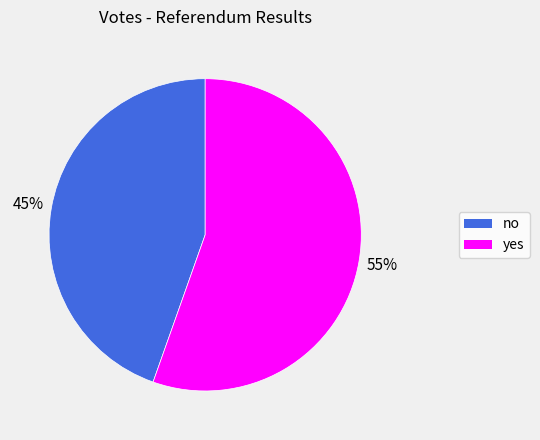

Which has a higher value, yes or no?

yes